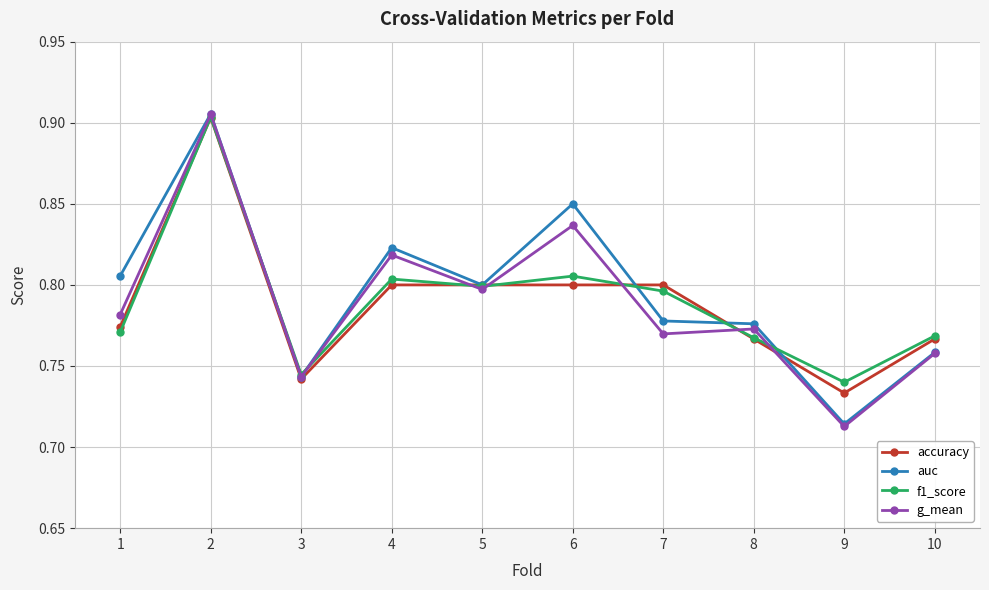

Count the number of categories in the chart.

10